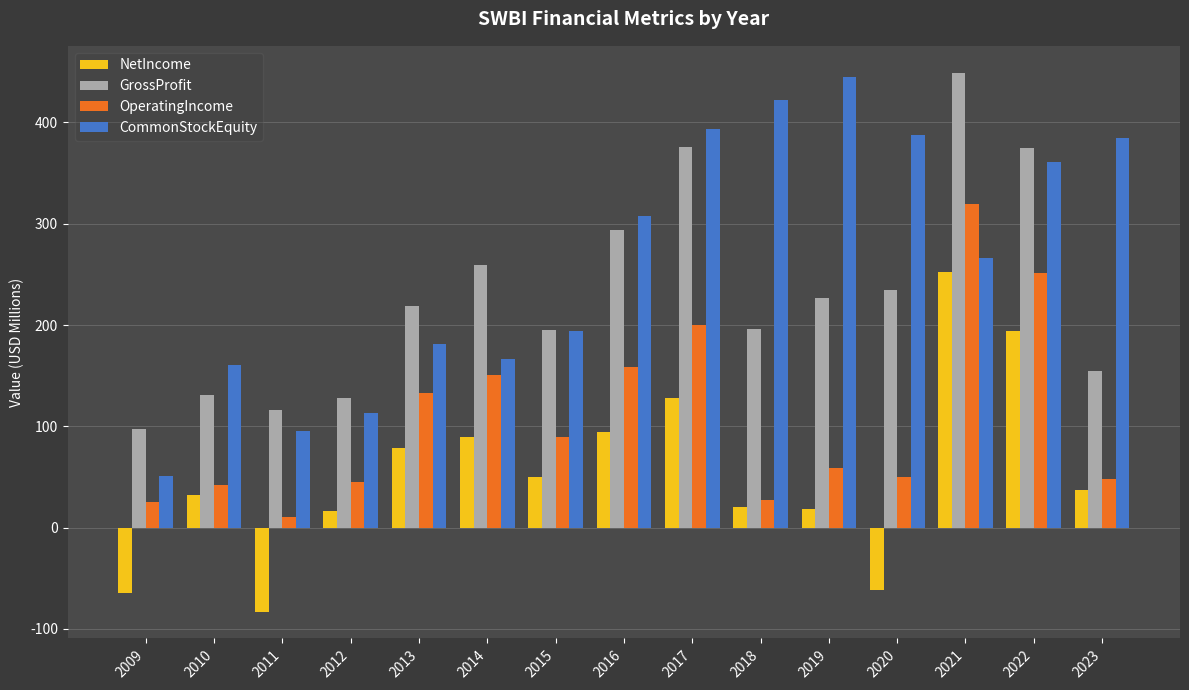

At how many categories does at least one series exceed 205?

10